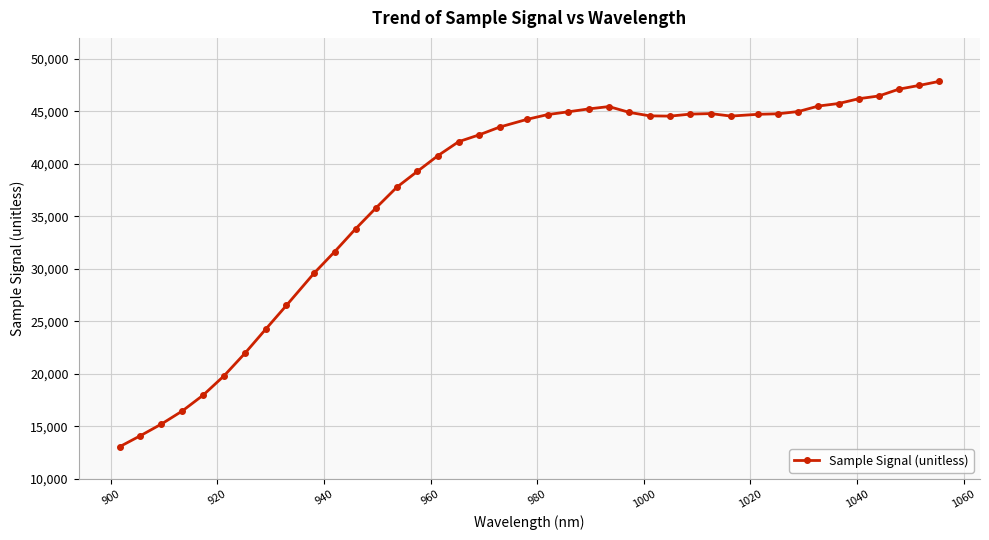

What is the value of the 30th point from the left?

44555